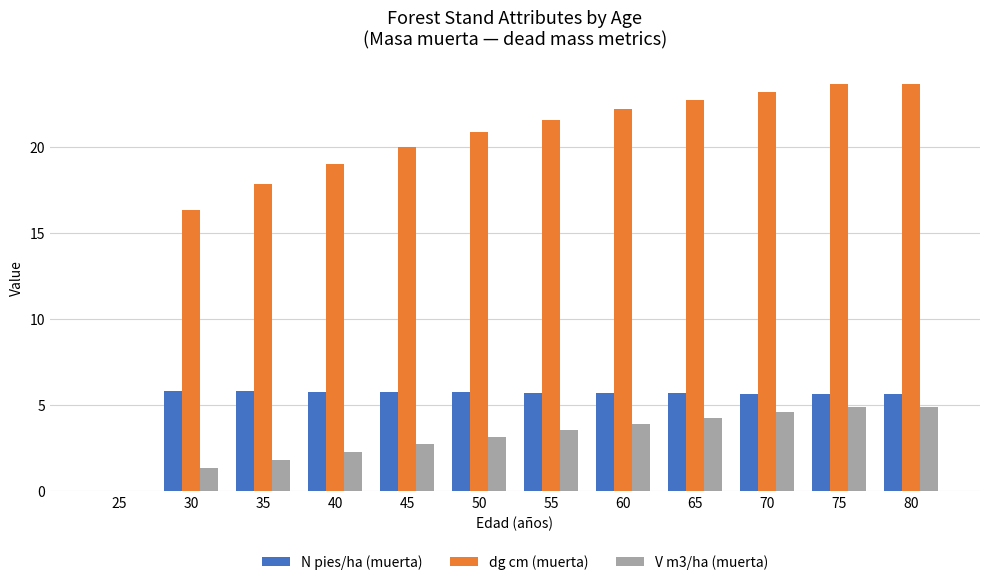

Count the number of data series in this chart.

3